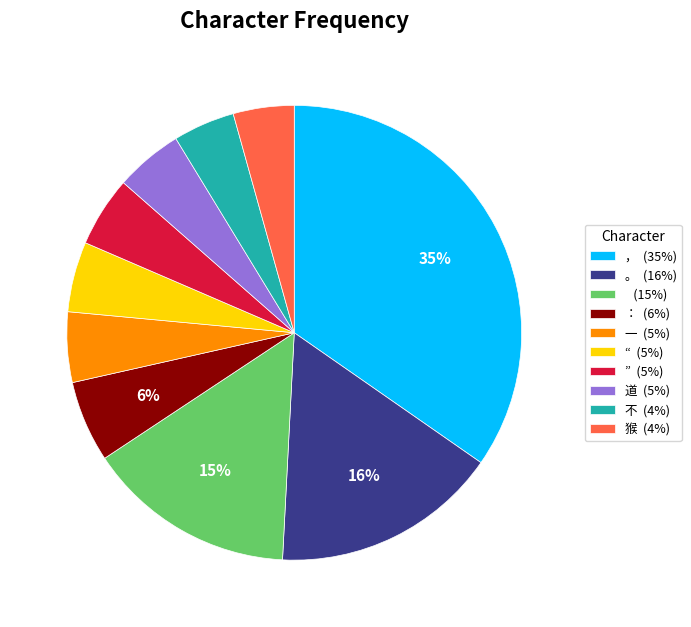

What percentage is the 。 (16%) slice, to the nearest percent?

16%